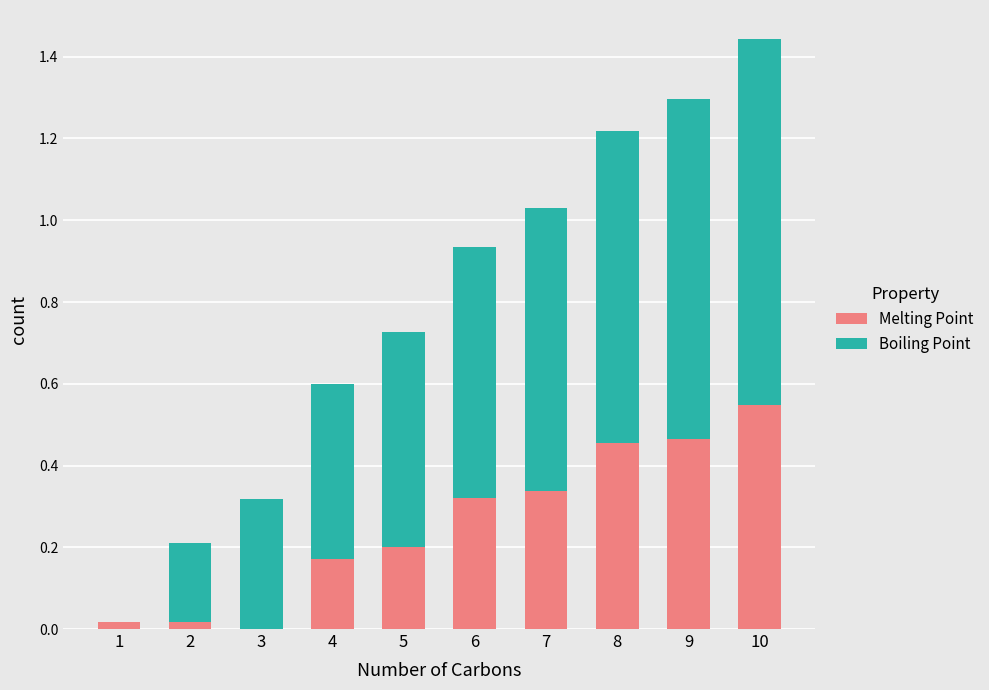

Is it true that Melting Point equals 0.0 at 1?

True